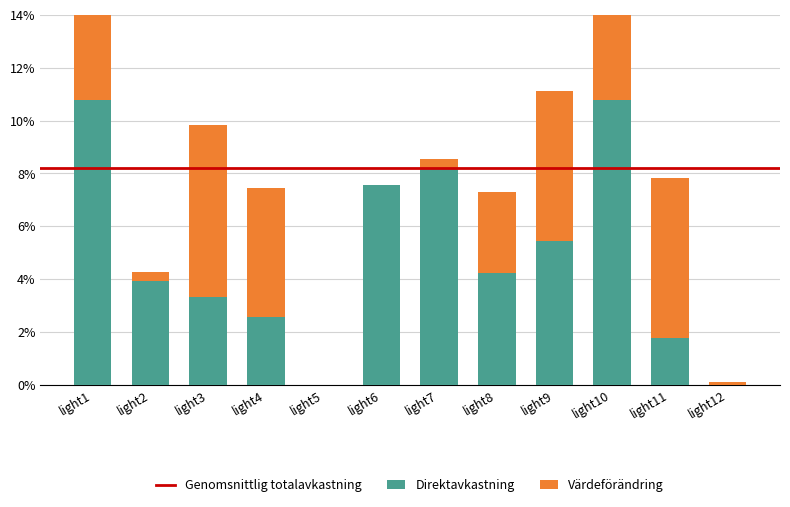

Is it true that Row1 equals 13.2 at light7?

False